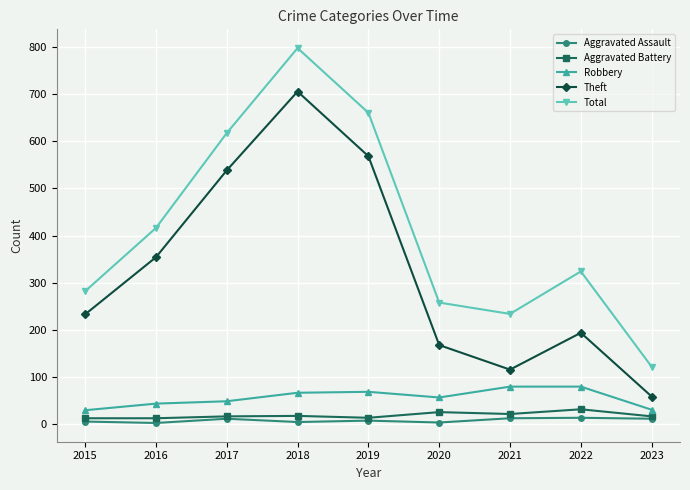

At which label is Total closest to 459?

2016